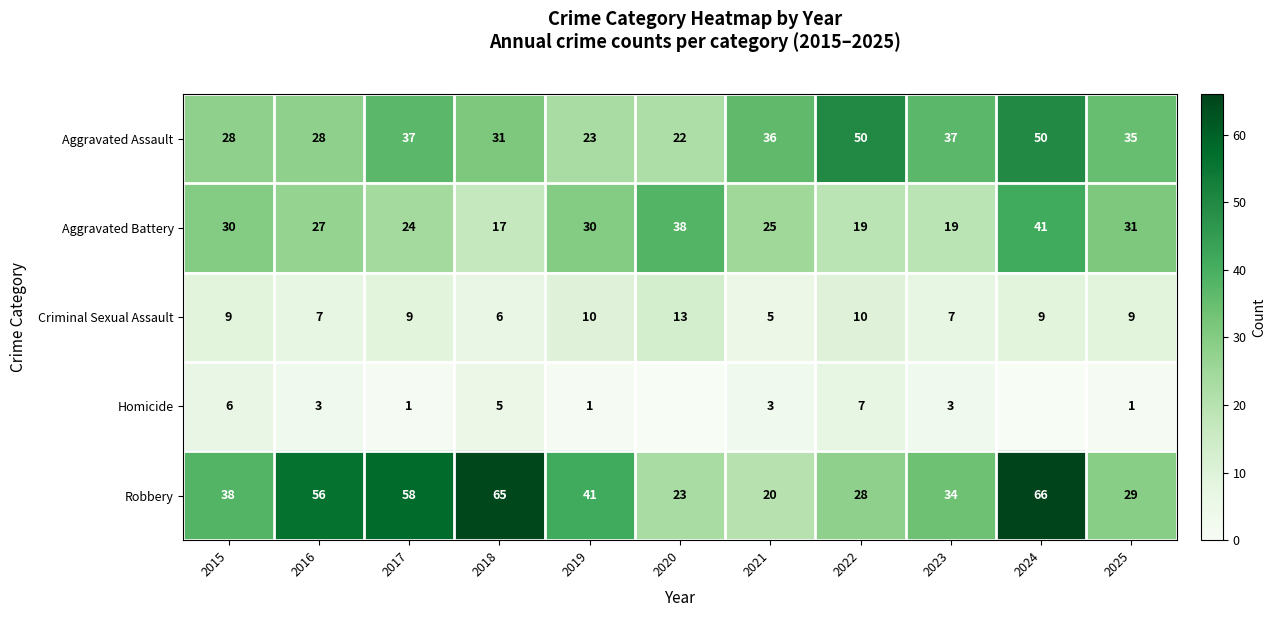

What is the greatest value displayed?

66